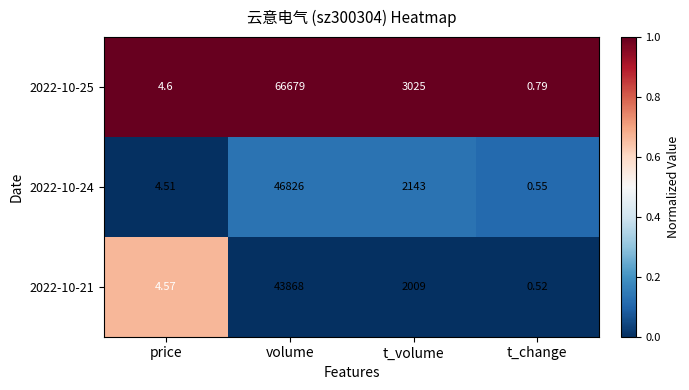

Between price and volume, which series saw the biggest shift?

2022-10-25